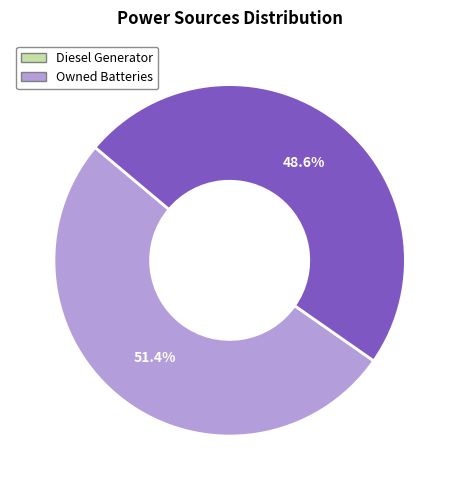

Is there any slice that represents more than half of the pie?

Yes